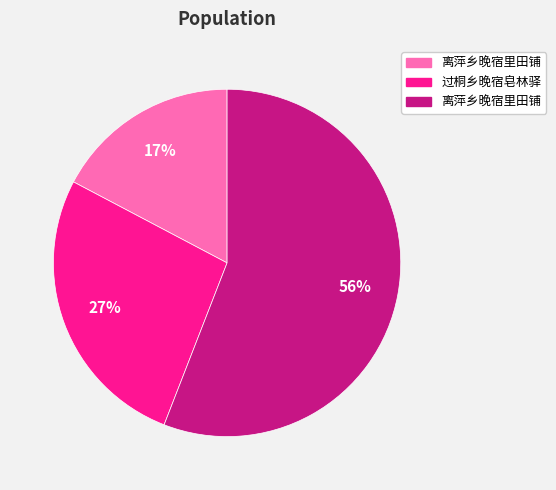

To the nearest percent, what is the difference between the largest and smallest slice percentages?

39%